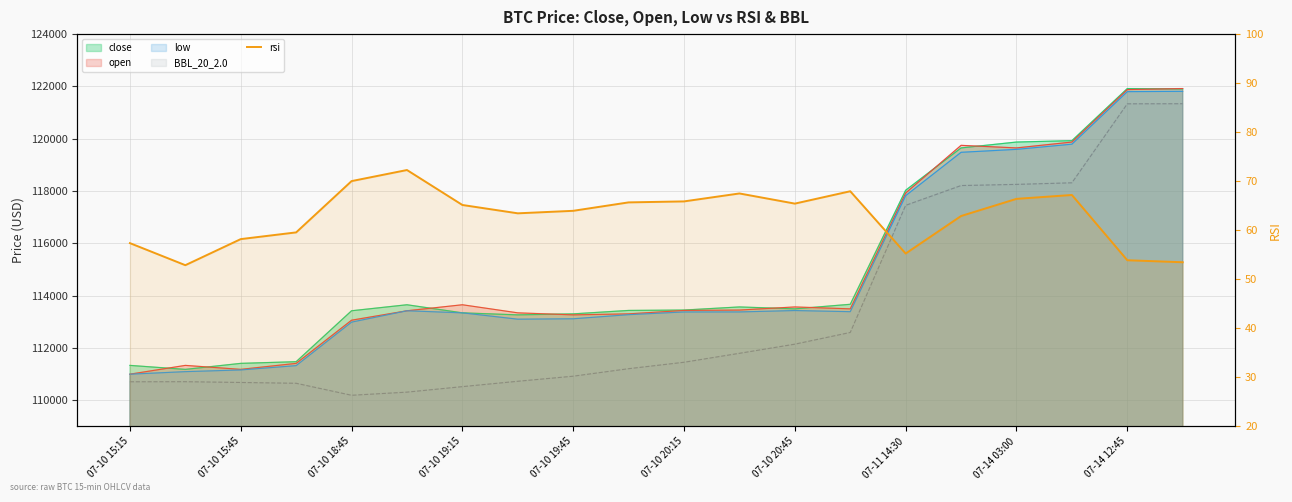

The value at 07-11 14:30 is 55.2. True or false?

True